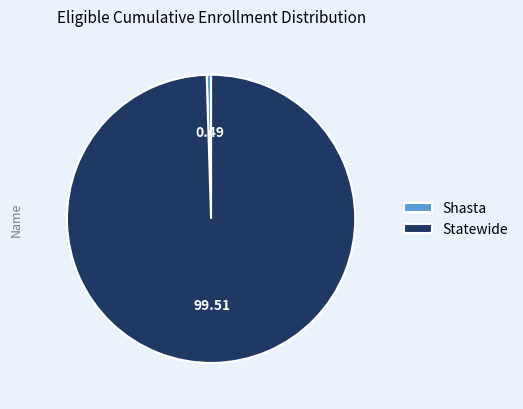

Between Shasta and Statewide, which is larger?

Statewide